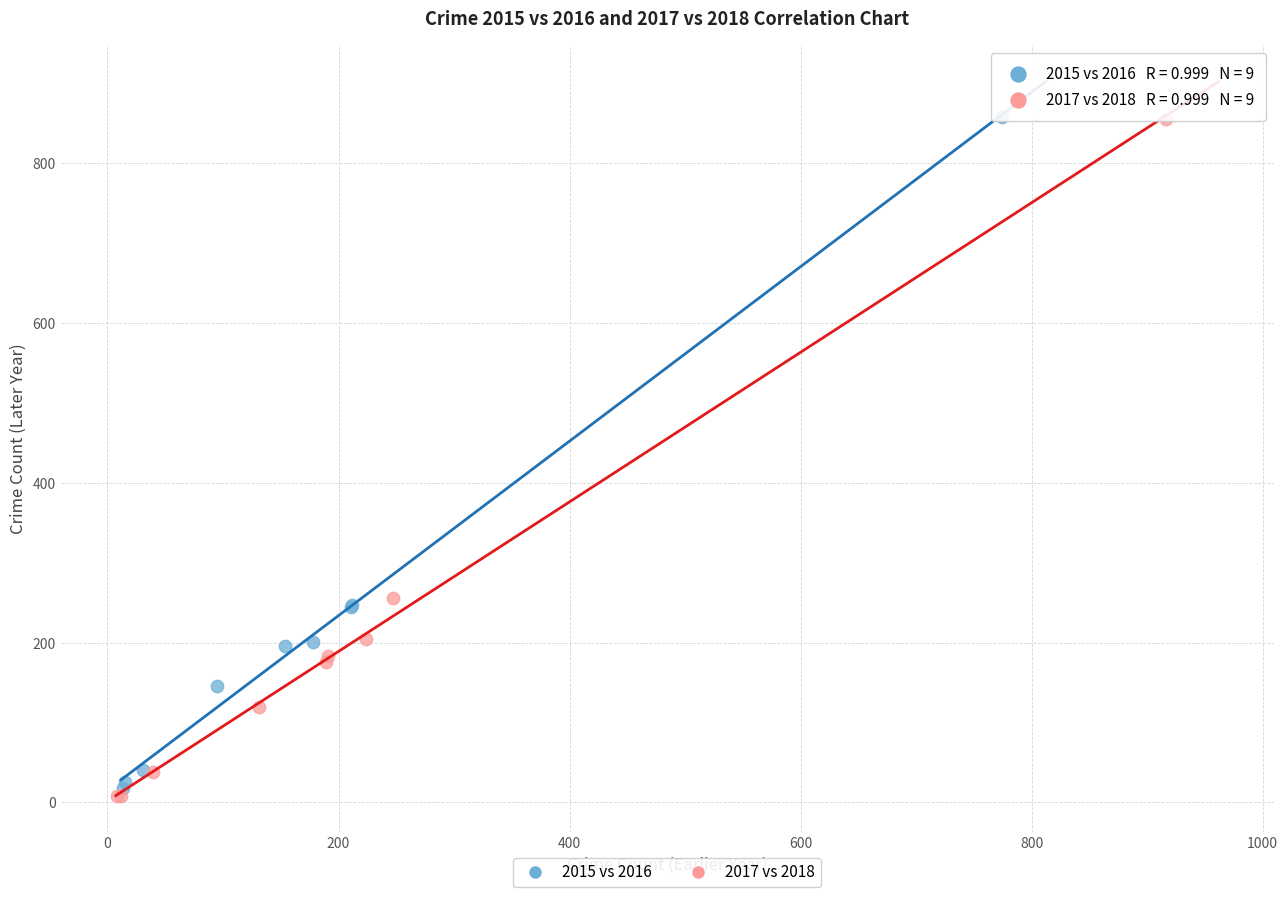

Which series contains the lowest Y value?

2017 vs 2018